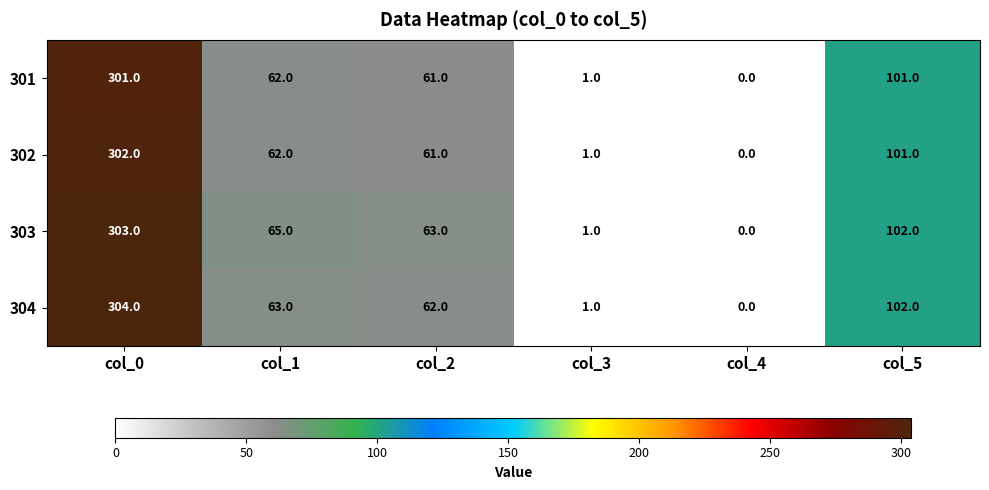

What is the total value across all series at col_1?

252